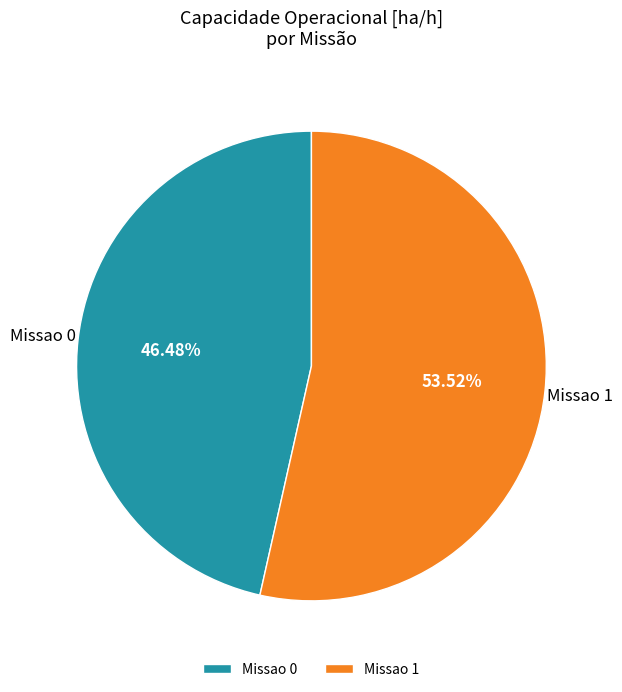

Which category has the smallest portion of the pie?

Missao 0